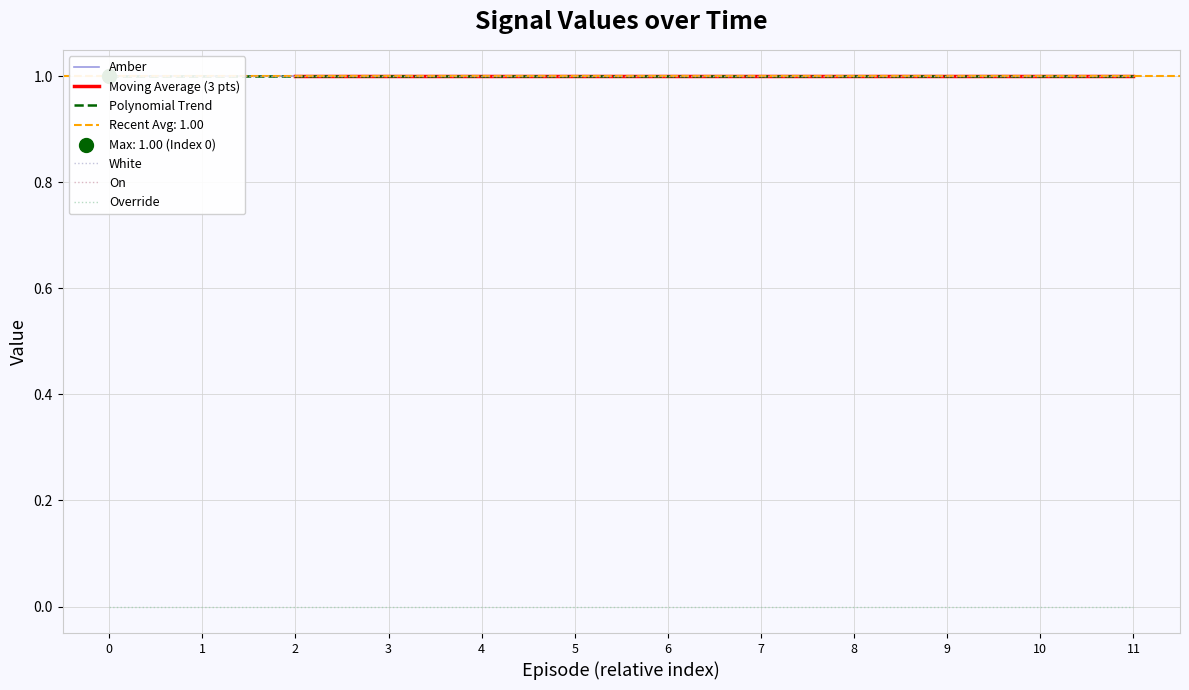

Which series has the largest Y range (max minus min)?

Amber